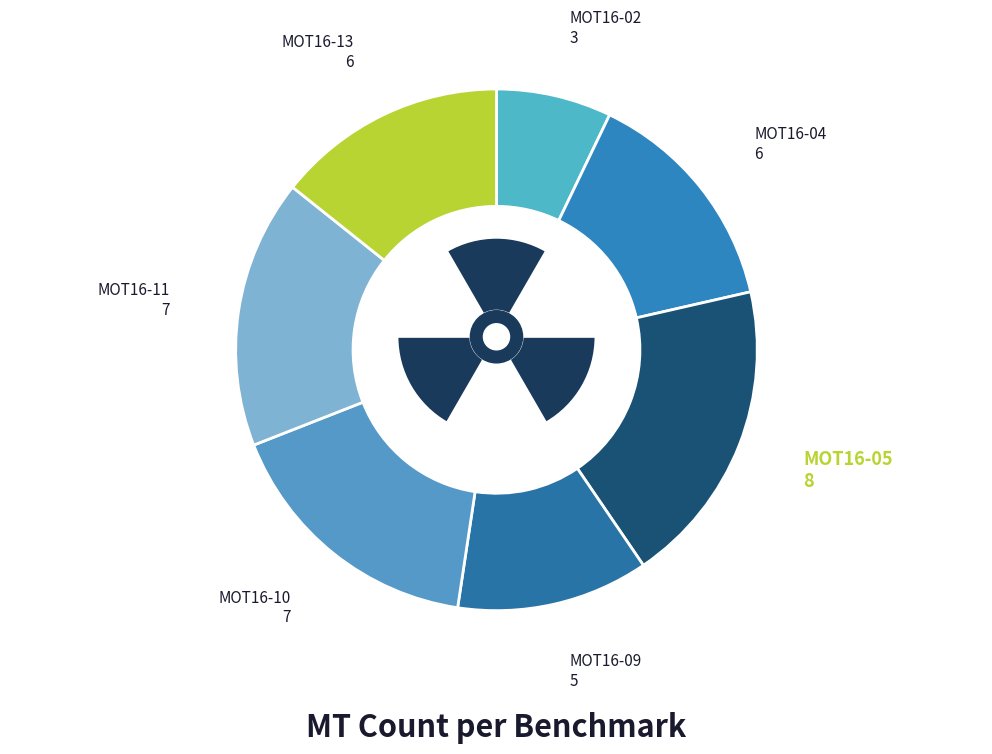

To the nearest percent, what percentage of the pie is MOT16-09?

12%